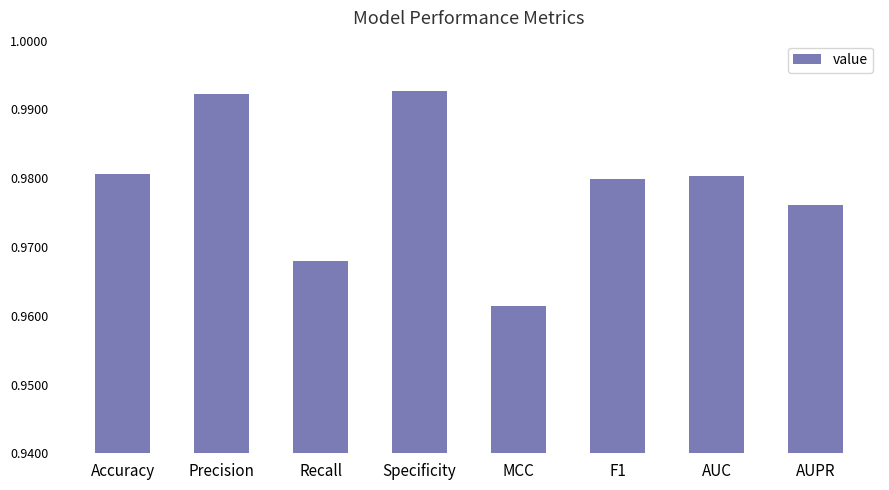

Is it true that the value at Specificity is 1.4?

False